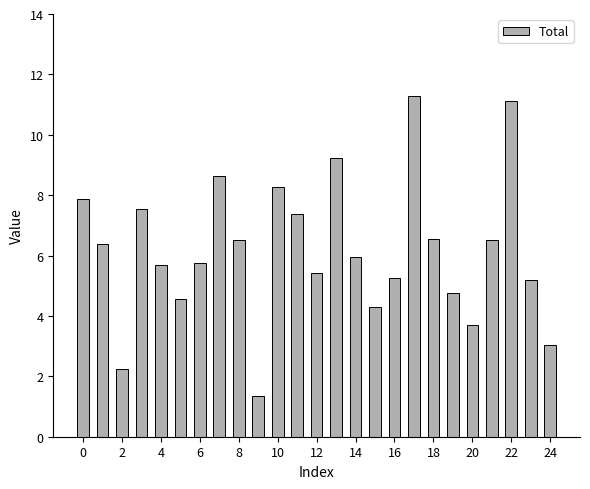

What is the value of the 4th bar from the left?

7.5